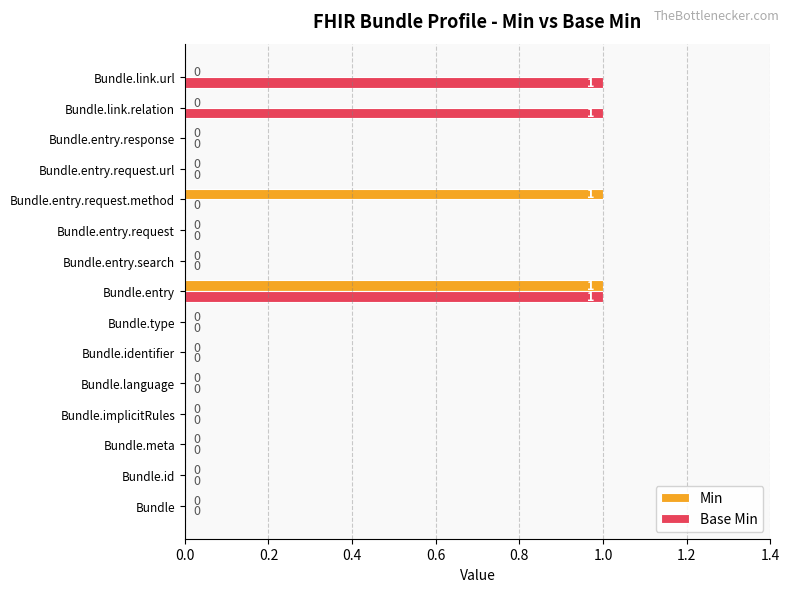

The value of Min at Bundle.entry is 1. True or false?

True